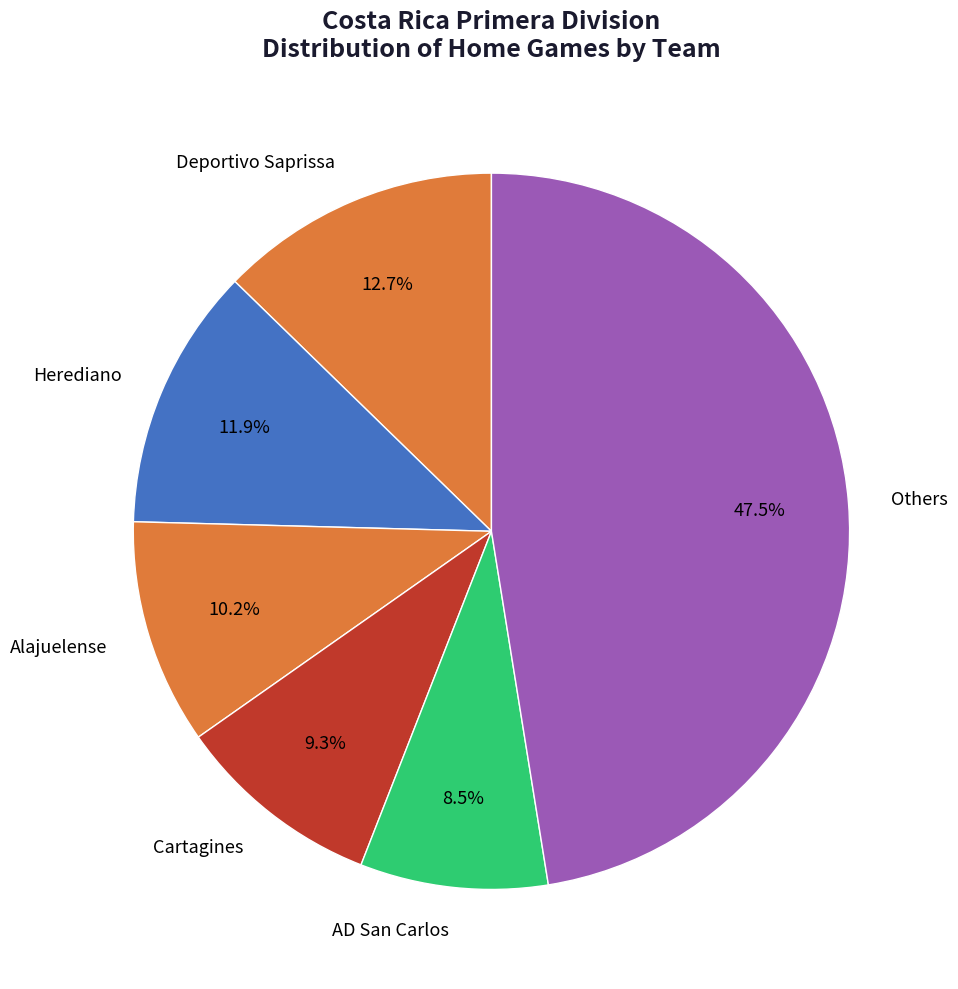

Is there a majority slice in this chart?

No